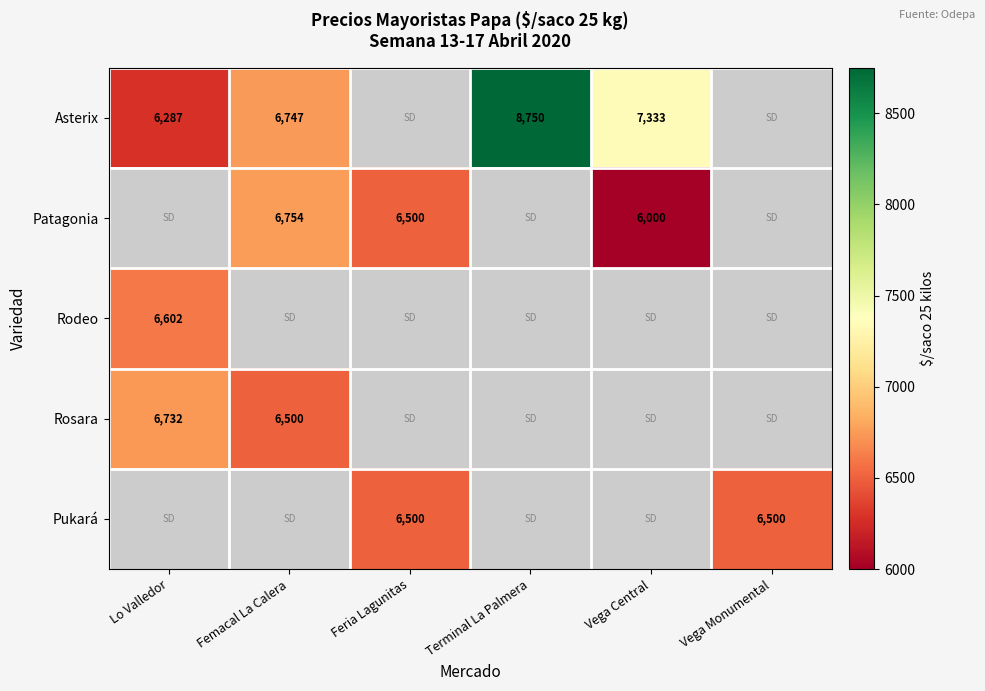

Where is Asterix nearest to the value 7518?

Vega Central